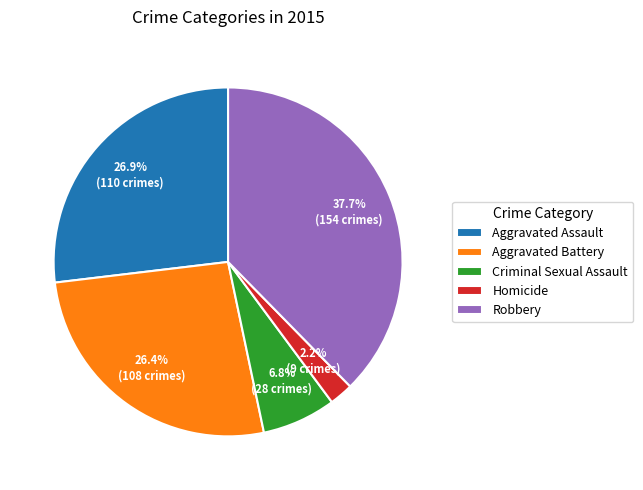

To the nearest percent, what portion does Robbery represent?

38%